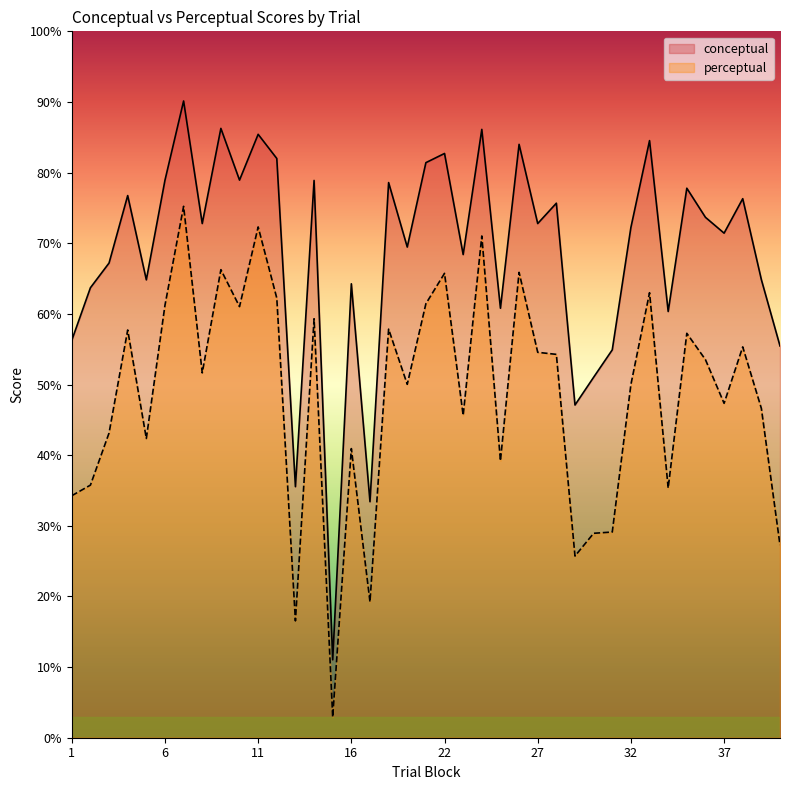

Which series changed the most between 10 and 25?

perceptual